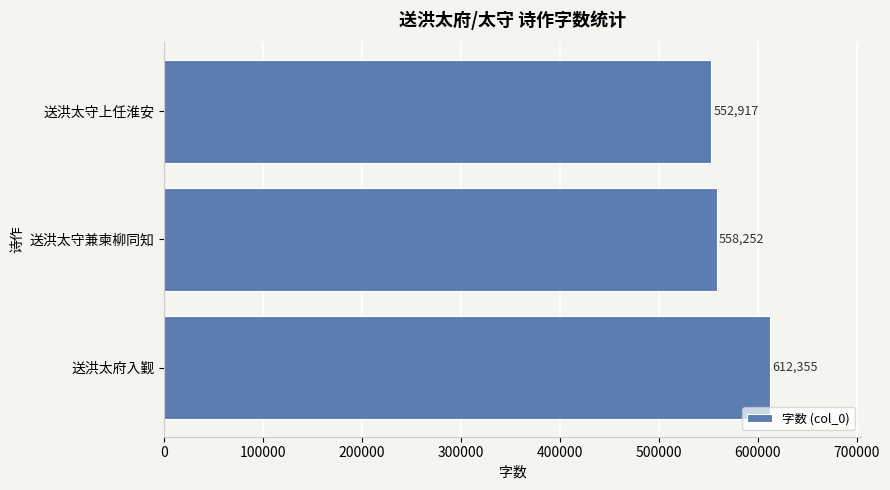

Where is the data nearest to the value 582636?

送洪太守兼柬柳同知